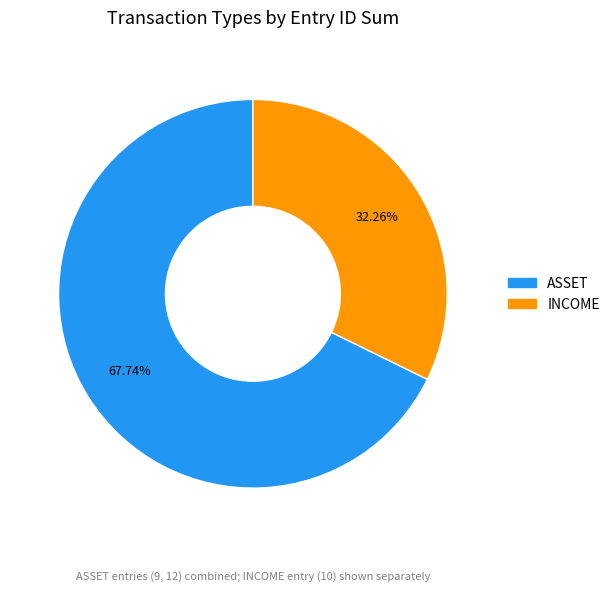

Does any single category account for the majority?

Yes